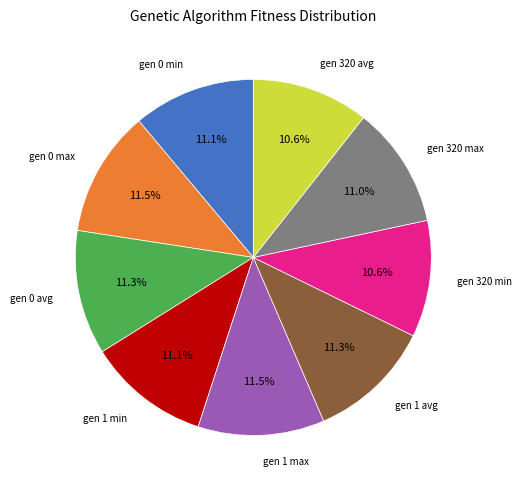

Is there a majority slice in this chart?

No